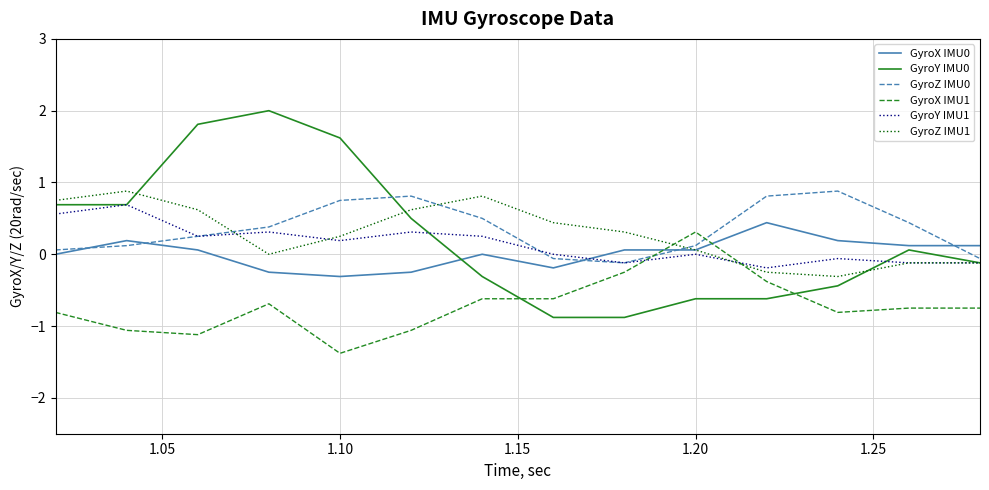

How many intersections are there between GyroX IMU1 and GyroY IMU1?

2